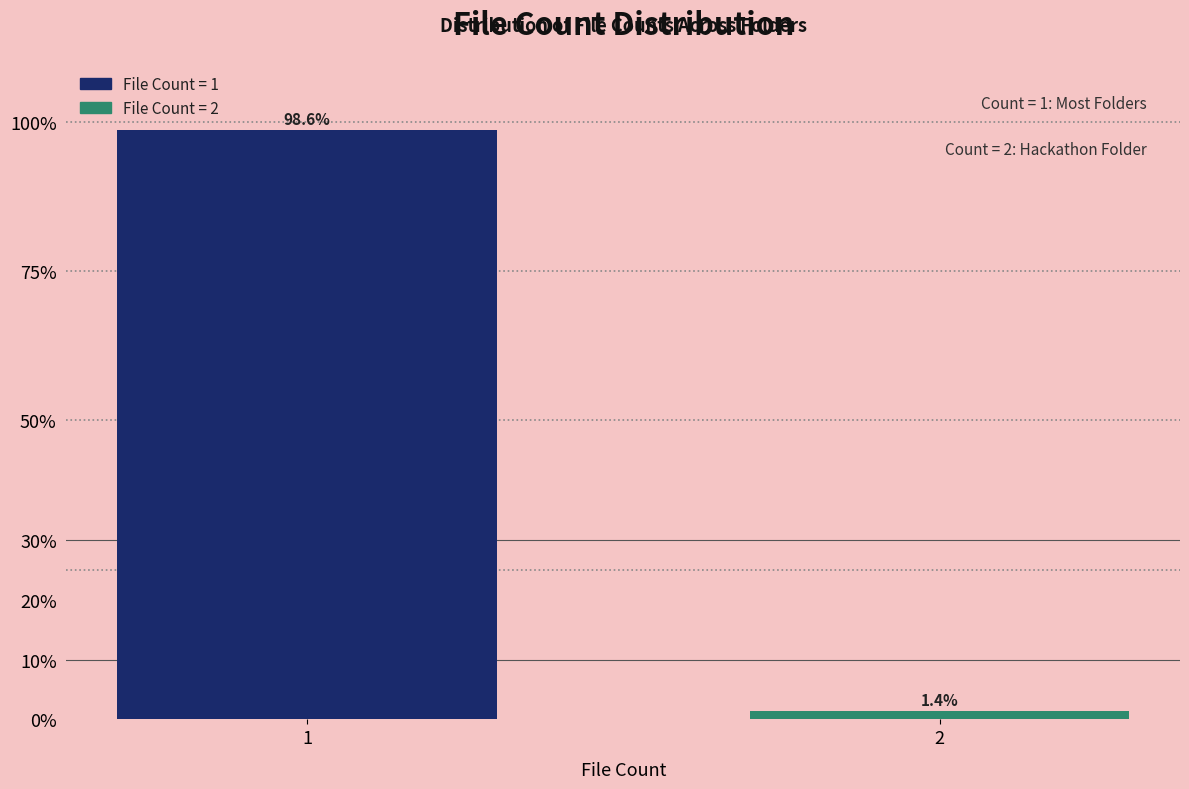

Reading left to right, what are all the values shown in this chart?

1=98.6	2=1.4